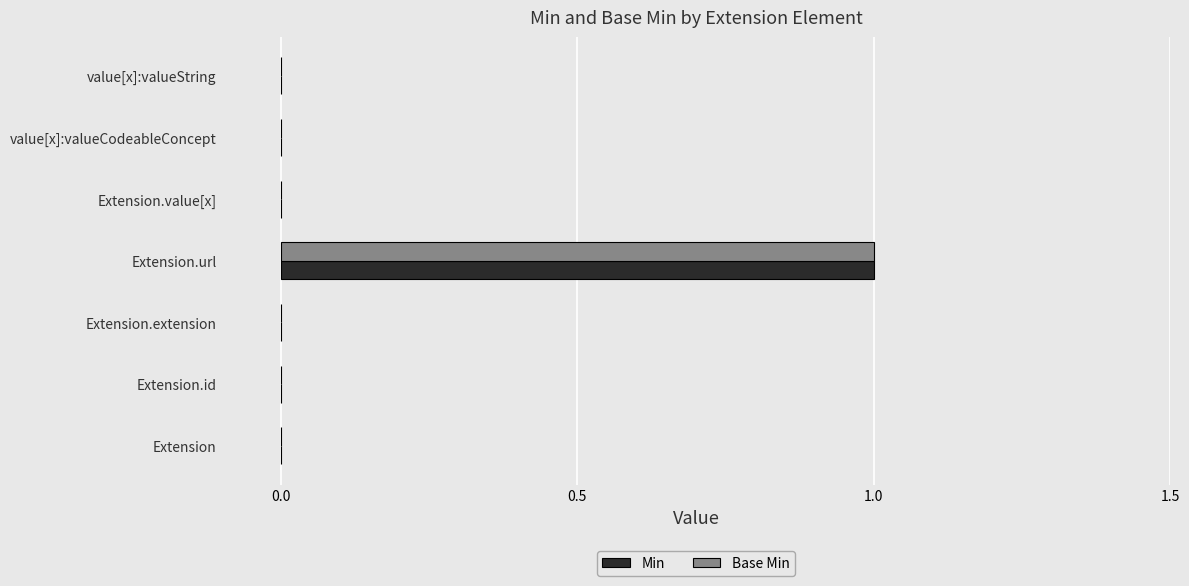

How many categories are shown in the chart?

7